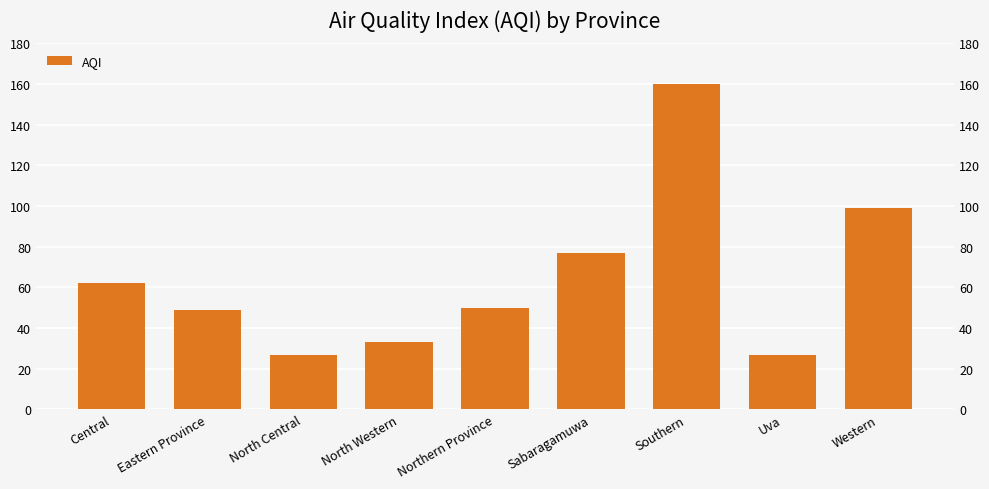

What is the change in value from Southern to Uva?

-133